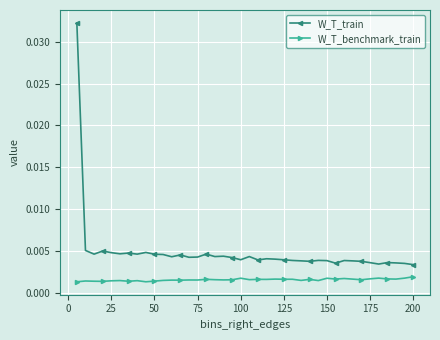

How many W_T_train values are between 0 and 1?

40